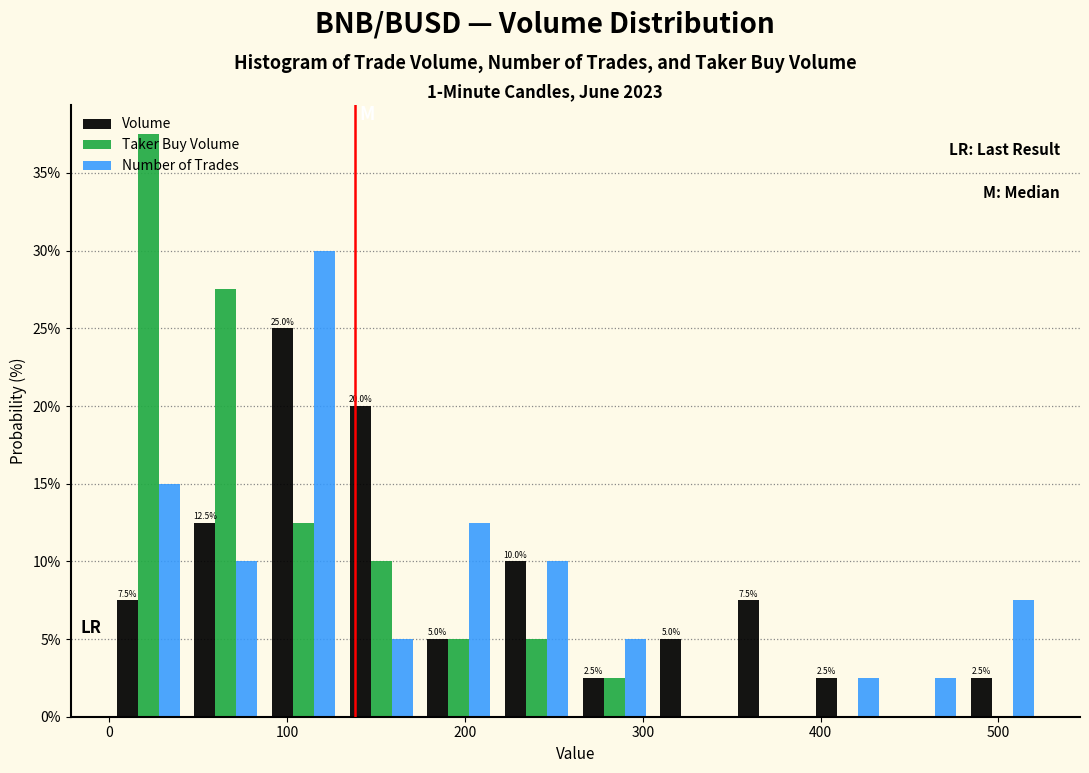

In the Taker Buy Volume series, which range on the x-axis has the tallest bar?

0 to 40